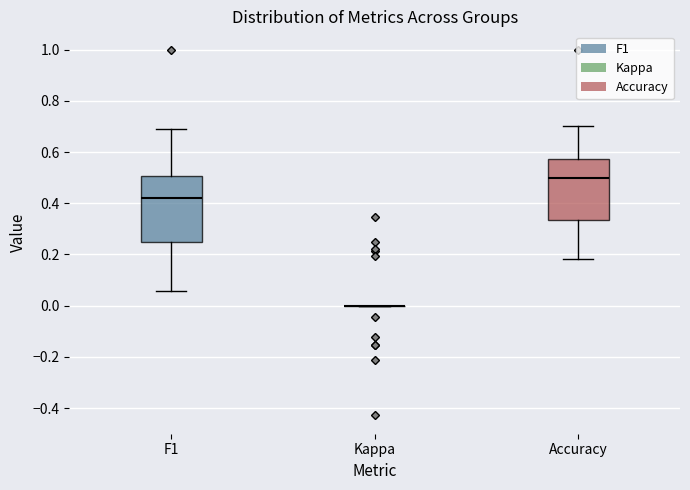

Reading left to right, read every box against the y-axis: the position of its median line, the range the box covers, and the ends of its whiskers. The values are not printed on the chart, so give them approximately, as read against the axis.

F1: median 0.42, box 0.24 to 0.50, whiskers 0.06 to 0.70
Kappa: box collapsed to a line at 0.00, whiskers 0.00 to 0.00
Accuracy: median 0.50, box 0.34 to 0.58, whiskers 0.18 to 0.70